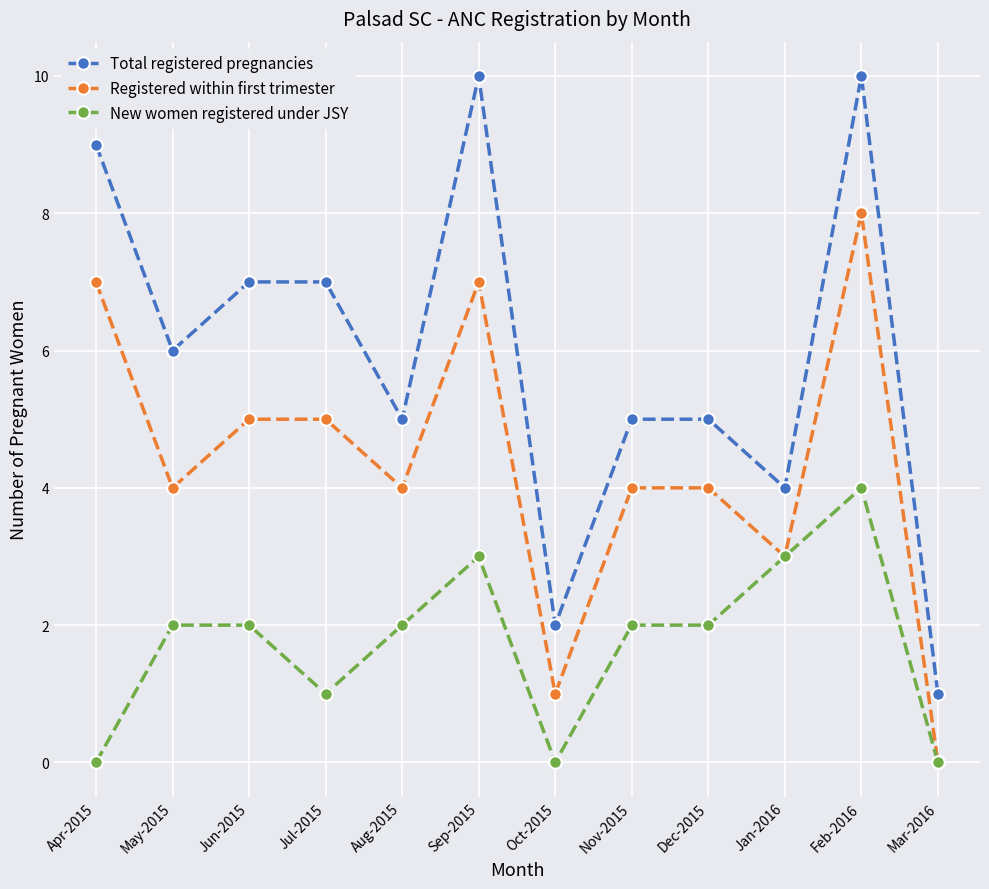

List the series in order of their peak value, lowest first.

New women registered under JSY, Registered within first trimester, Total registered pregnancies